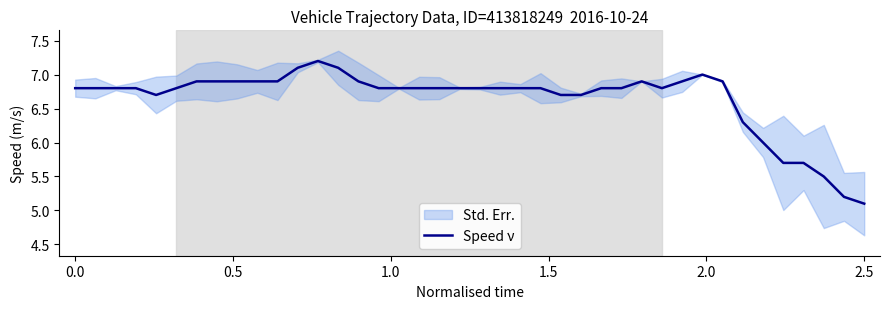

What is the lowest value of the Speed ν series?

5.1